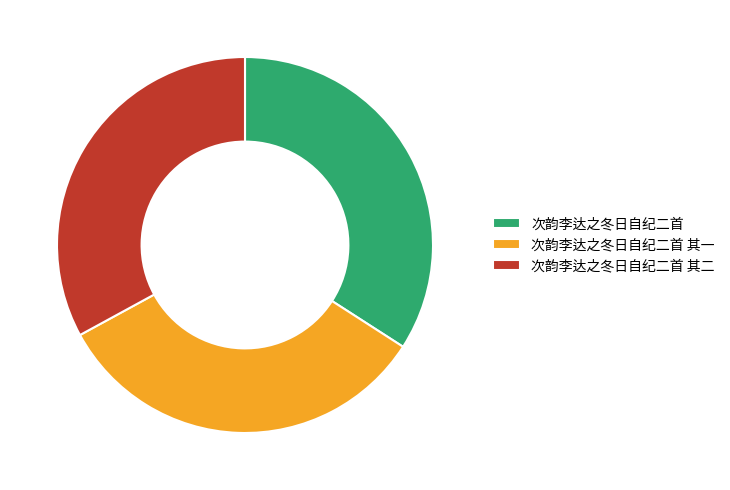

The 次韵李达之冬日自纪二首 slice represents 44% of the pie. True or false?

False